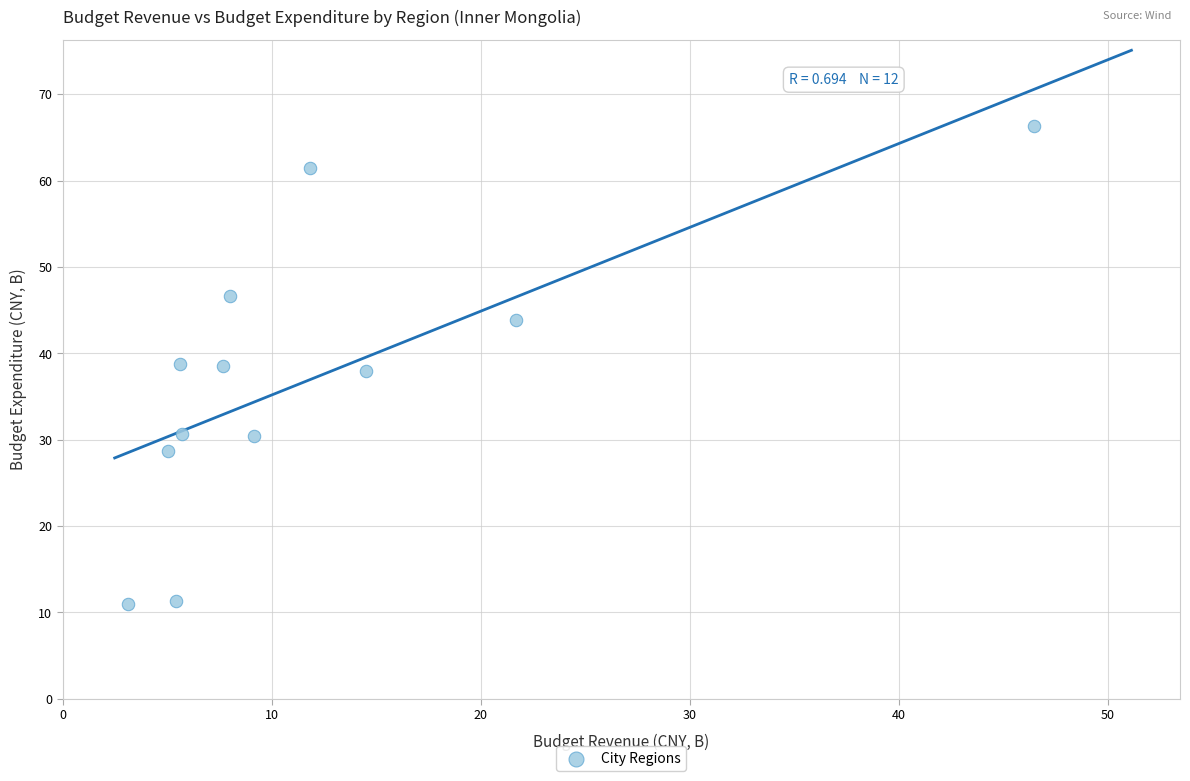

What is the range of Y values (max minus min)?

55.4